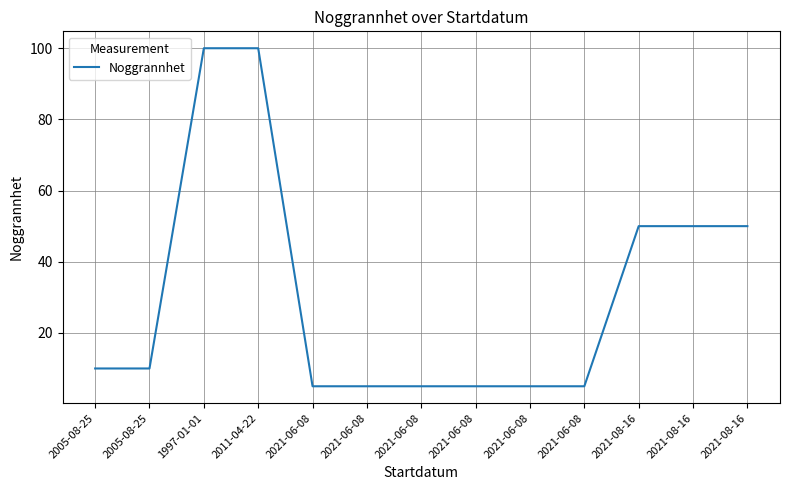

Does the chart display data point markers on the line(s)?

No